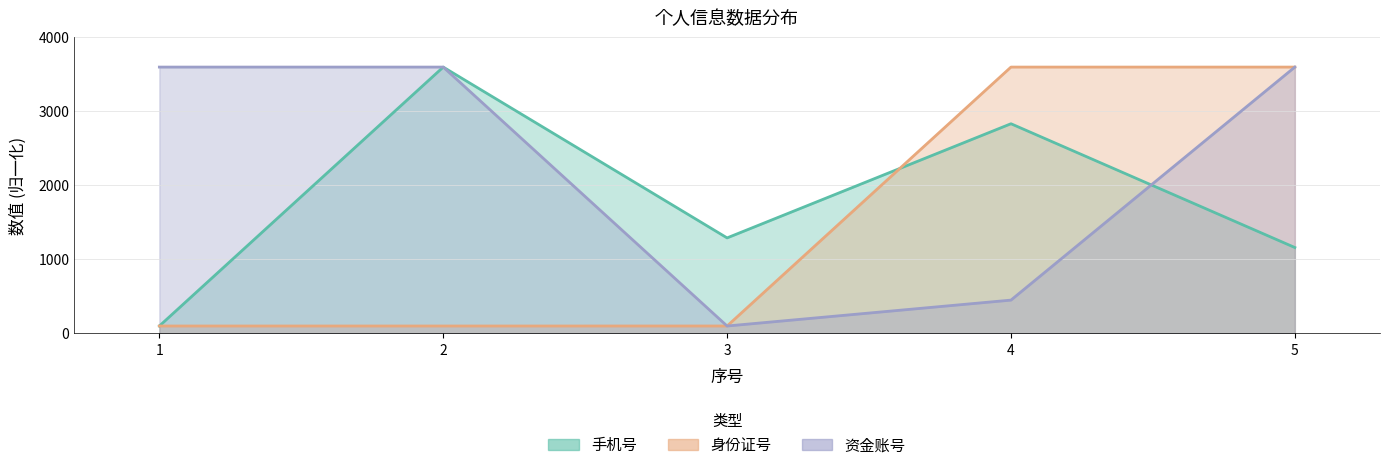

Rank the series at 4 from lowest to highest value.

资金账号, 手机号, 身份证号